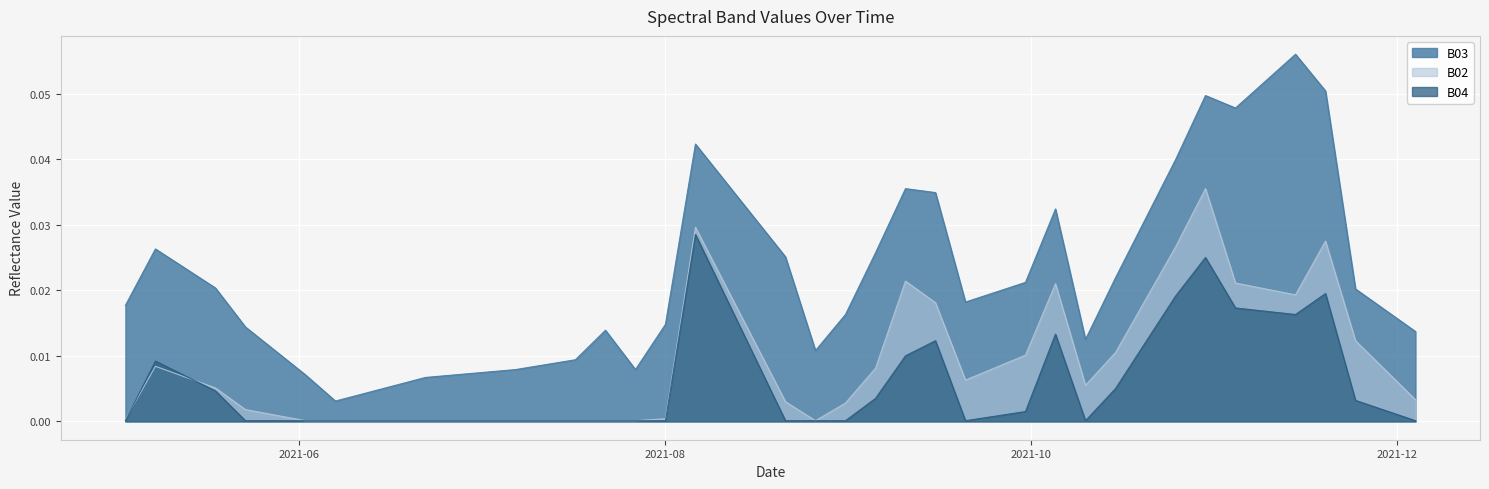

Is the value of B04 at 2021-10-15 greater than the value of B02 at 2021-10-30?

No